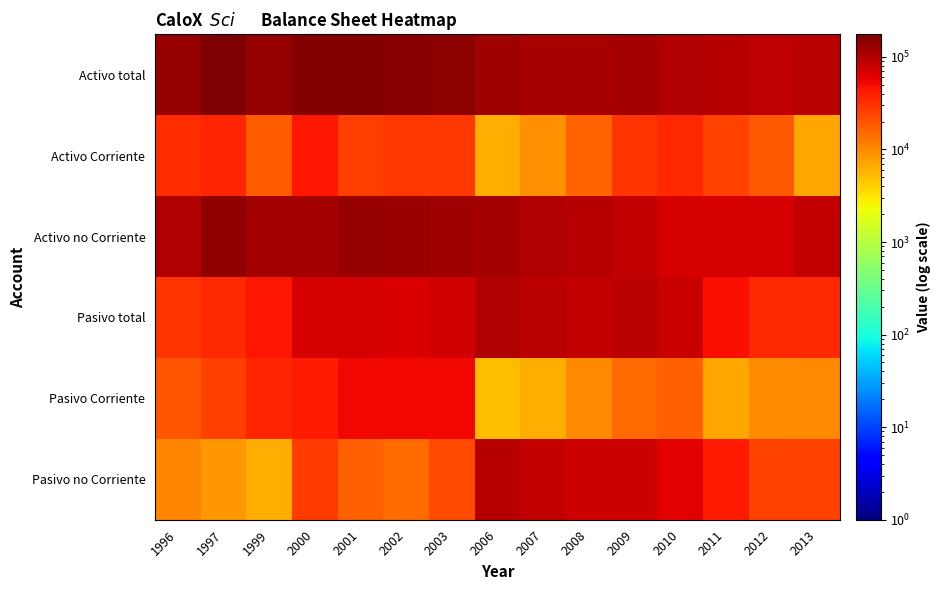

At which category is the sum across all series the highest?

2000